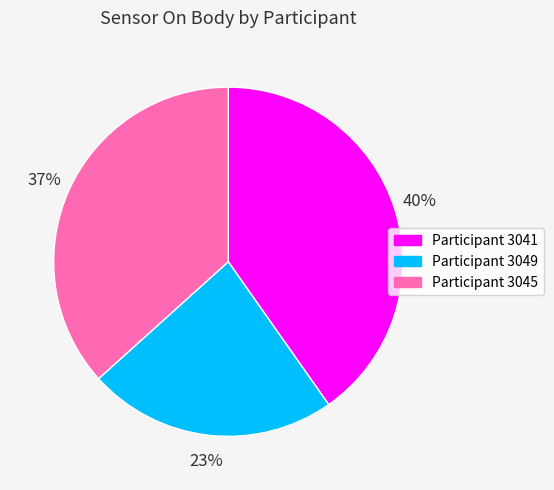

To the nearest percent, what is the average slice percentage?

33%